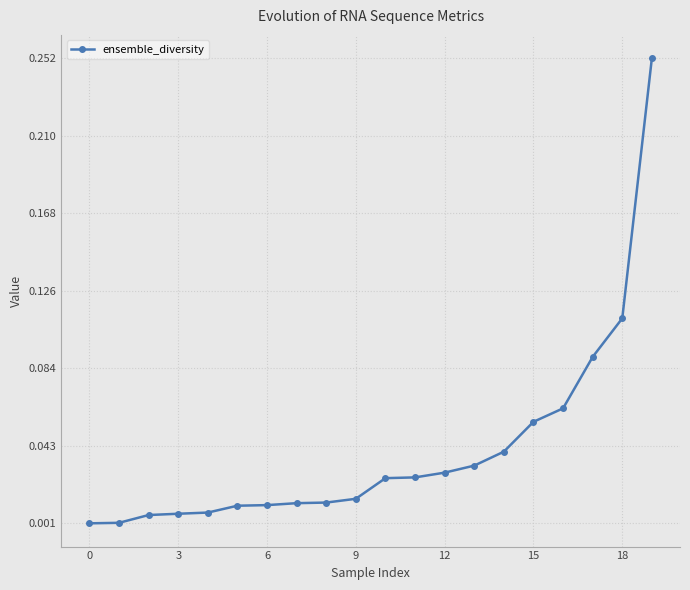

What is the sum of all values?

0.8